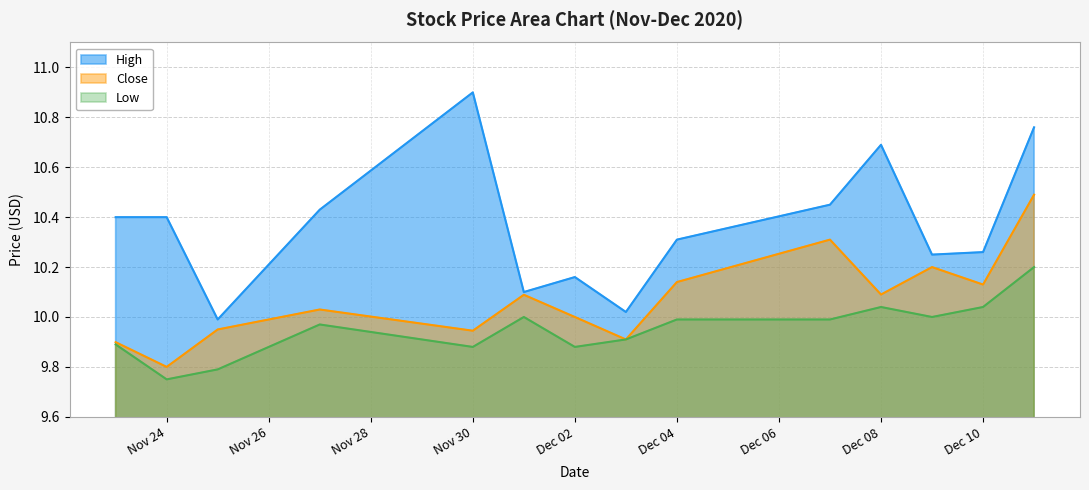

Is it true that Low equals 16.4 at Dec 10?

False